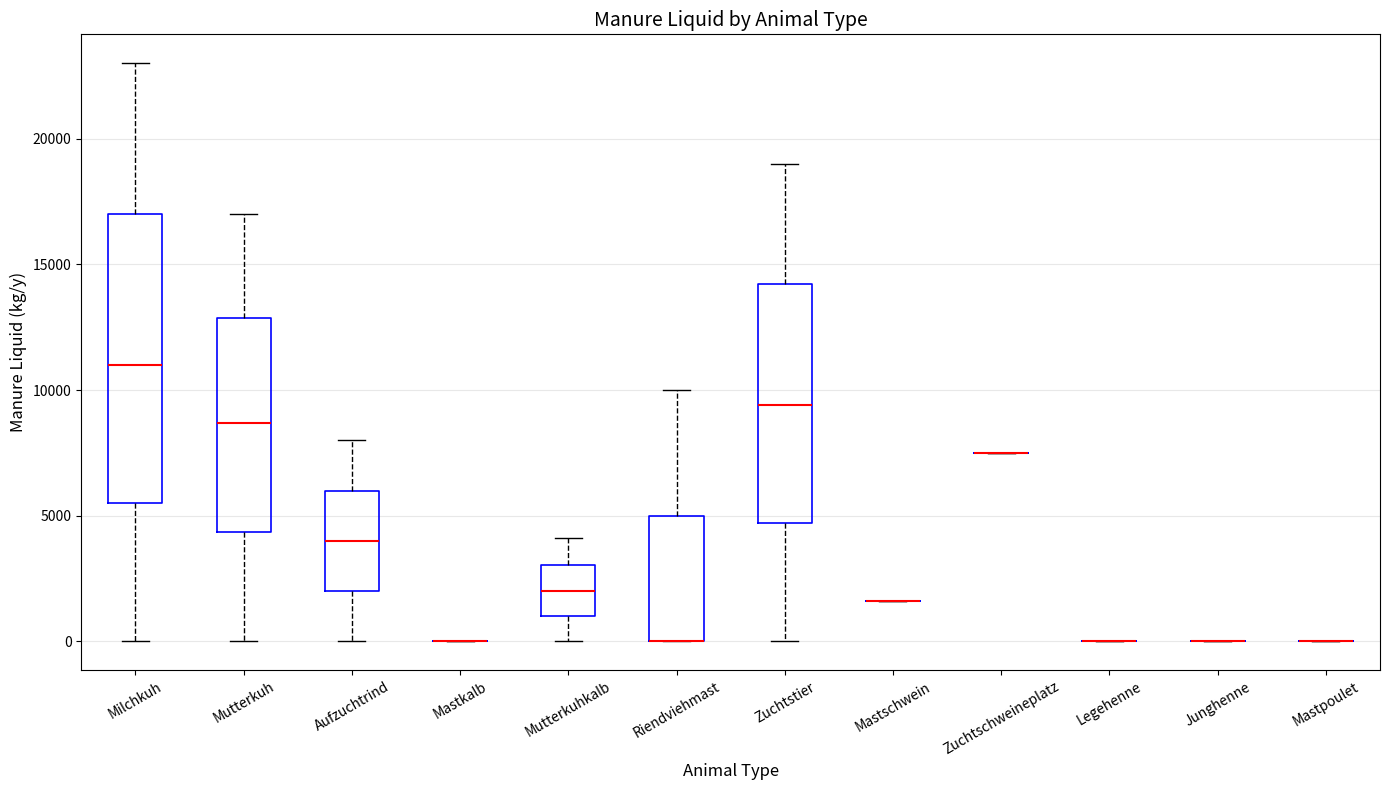

Reading left to right, read every box against the y-axis: the position of its median line, the range the box covers, and the ends of its whiskers. The values are not printed on the chart, so give them approximately, as read against the axis.

Milchkuh: median 11000, box 5500 to 17000, whiskers 0 to 23000
Mutterkuh: median 8500, box 4500 to 13000, whiskers 0 to 17000
Aufzuchtrind: median 4000, box 2000 to 6000, whiskers 0 to 8000
Mastkalb: box collapsed to a line at 0, whiskers 0 to 0
Mutterkuhkalb: median 2000, box 1000 to 3000, whiskers 0 to 4000
Riendviehmast: median 0 (drawn on the box's lower edge), box 0 to 5000, whiskers 0 to 10000
Zuchtstier: median 9500, box 4500 to 14000, whiskers 0 to 19000
Mastschwein: box collapsed to a line at 1500, whiskers 1500 to 1500
Zuchtschweineplatz: box collapsed to a line at 7500, whiskers 7500 to 7500
Legehenne: box collapsed to a line at 0, whiskers 0 to 0
Junghenne: box collapsed to a line at 0, whiskers 0 to 0
Mastpoulet: box collapsed to a line at 0, whiskers 0 to 0